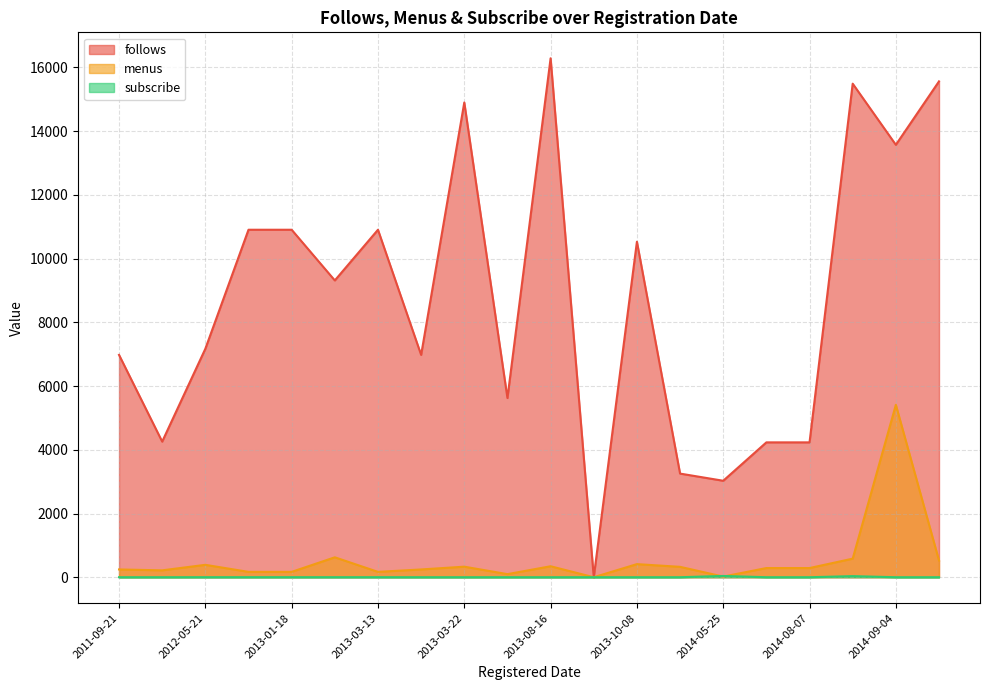

List the labels in order of subscribe value, smallest first.

2014-10-13, 2014-08-07, 2014-08-07, 2013-09-10, 2012-03-29, 2013-08-16, 2014-09-04, 2013-03-22, 2013-05-07, 2011-09-21, 2013-03-14, 2013-10-08, 2014-02-18, 2013-01-18, 2013-01-18, 2013-02-11, 2012-05-21, 2013-03-13, 2014-08-23, 2014-05-25